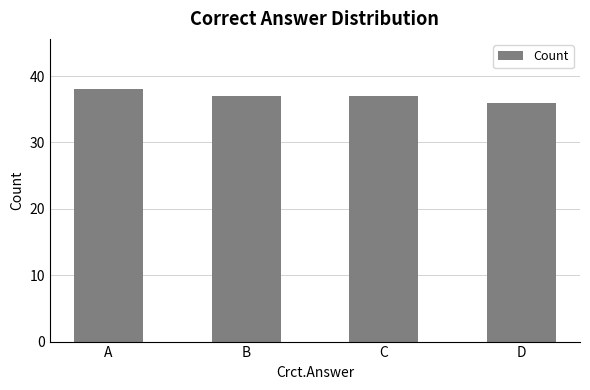

What is the value of the 3rd bar from the left?

37